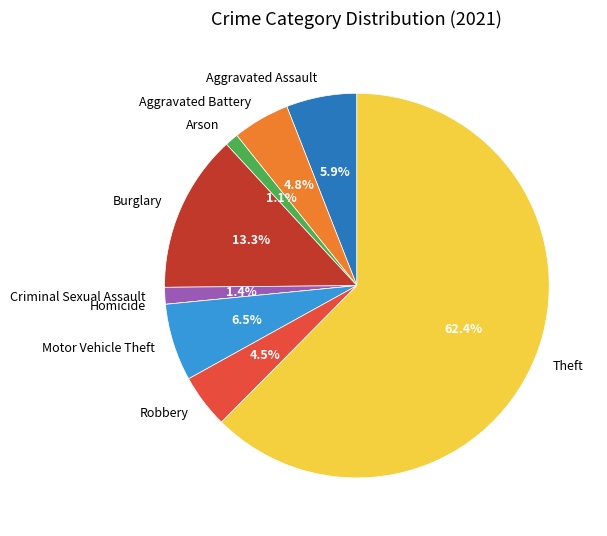

Which slice is the largest?

Theft